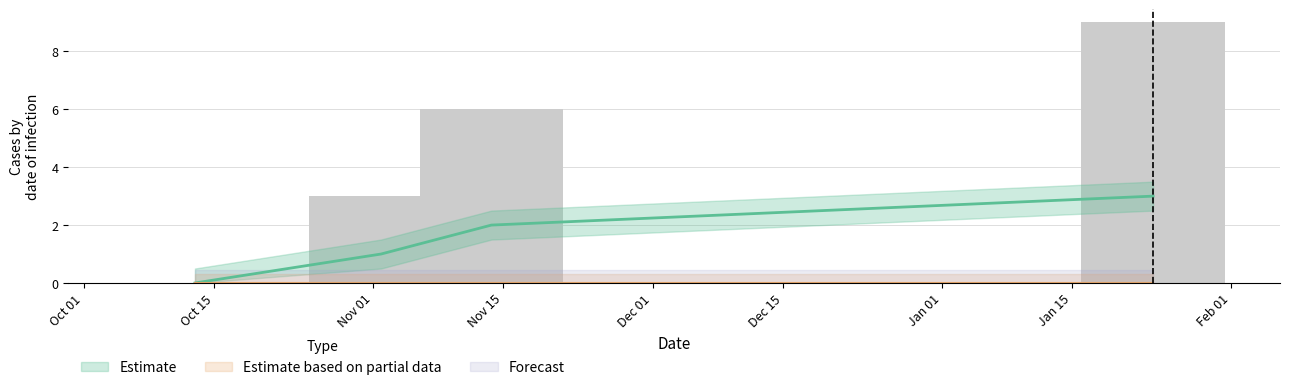

What is the difference between the second highest and second lowest values?

1